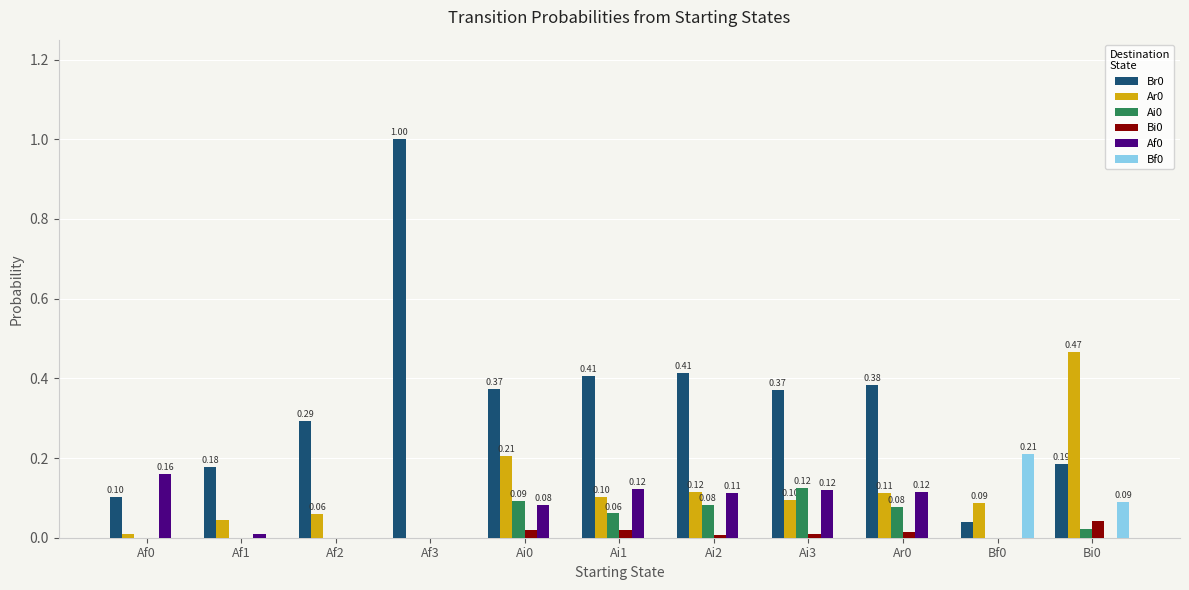

At which category is the sum across all series the highest?

Af3